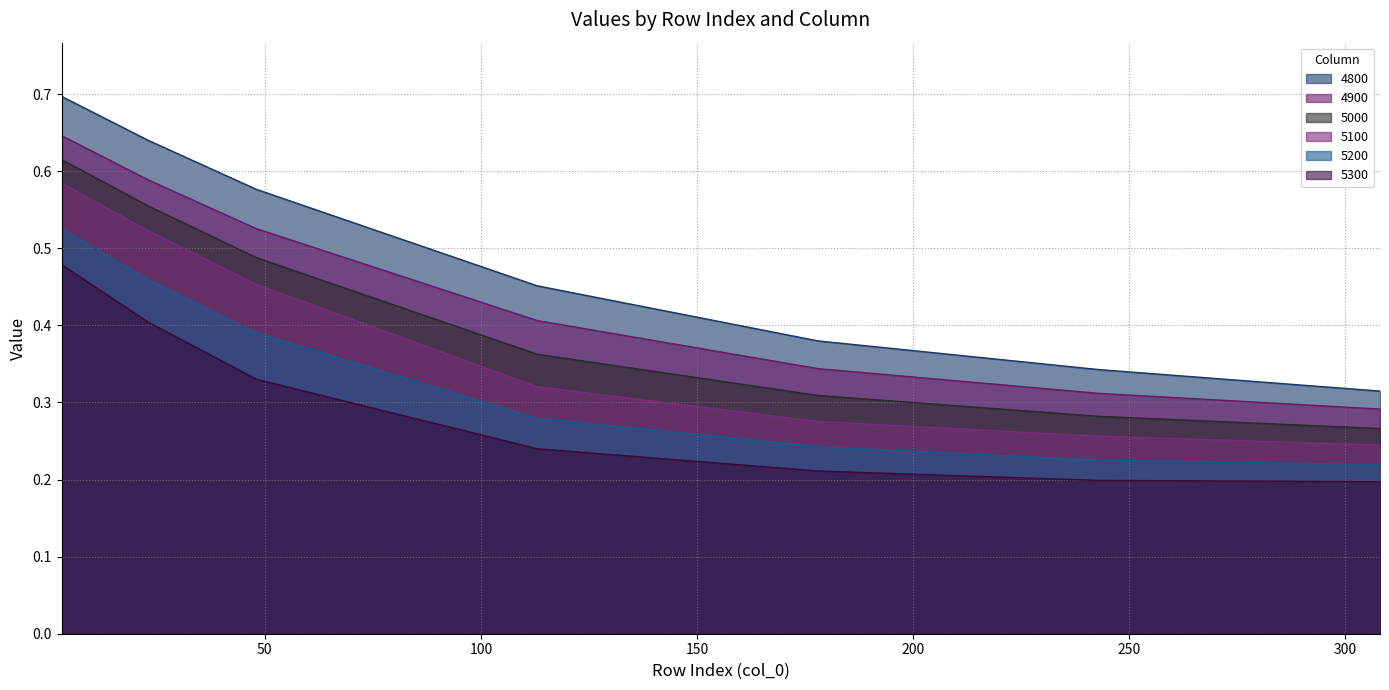

At how many categories does at least one series exceed 0?

7